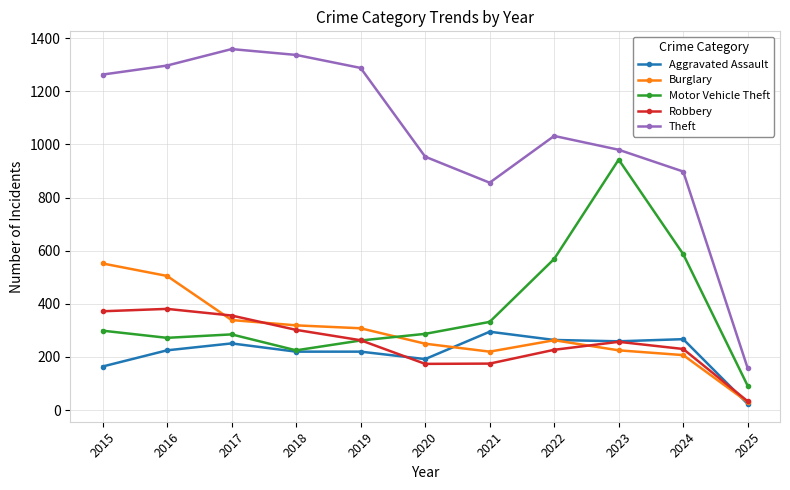

Where is Theft nearest to the value 758?

2021